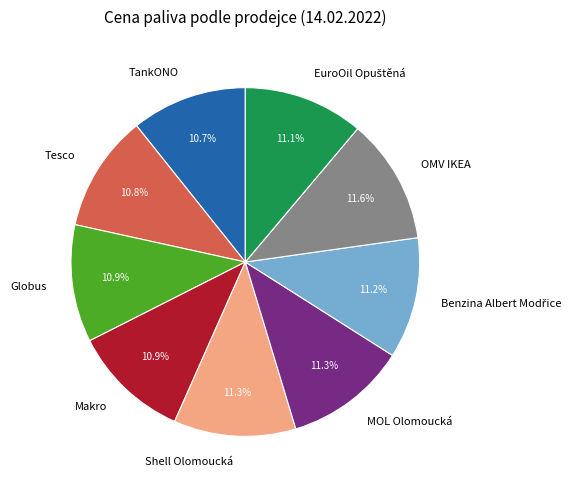

Does any single category account for the majority?

No